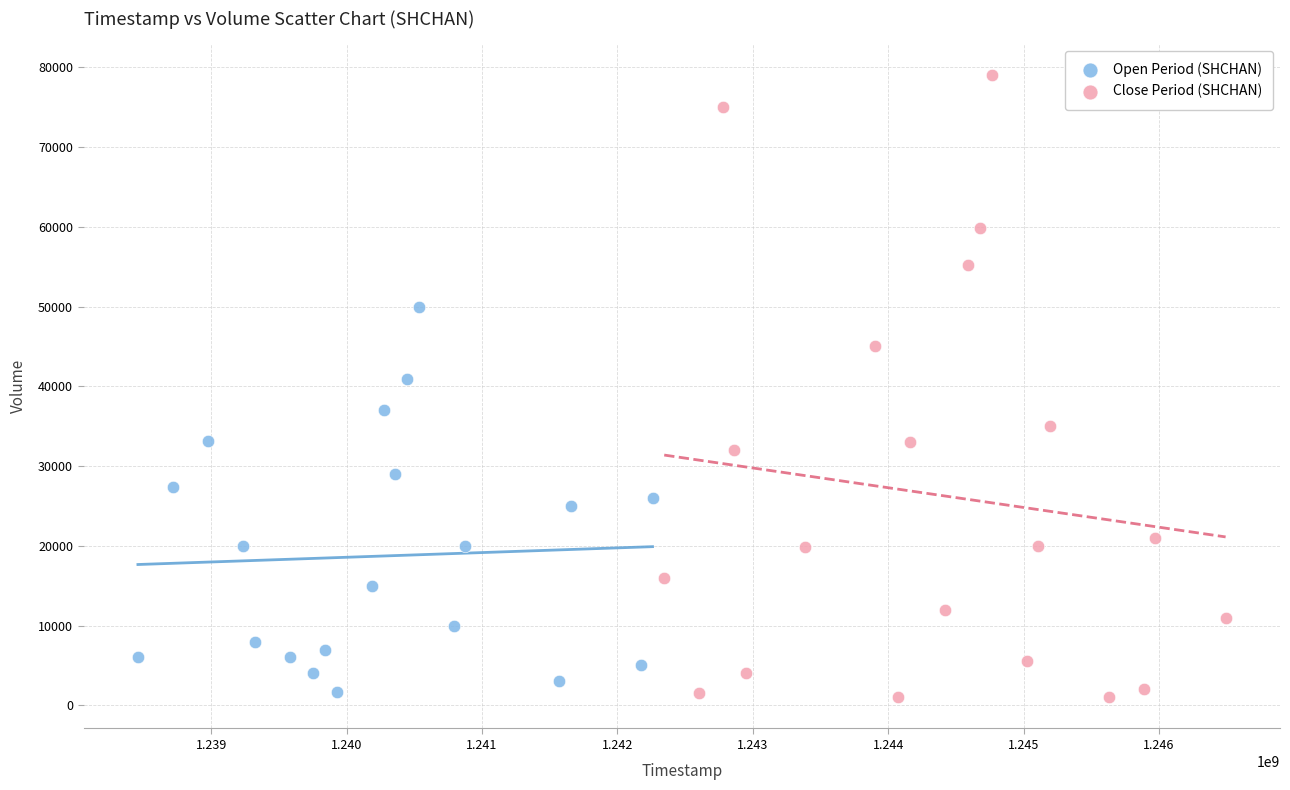

Which series reaches the maximum Y coordinate?

Close Period (SHCHAN)